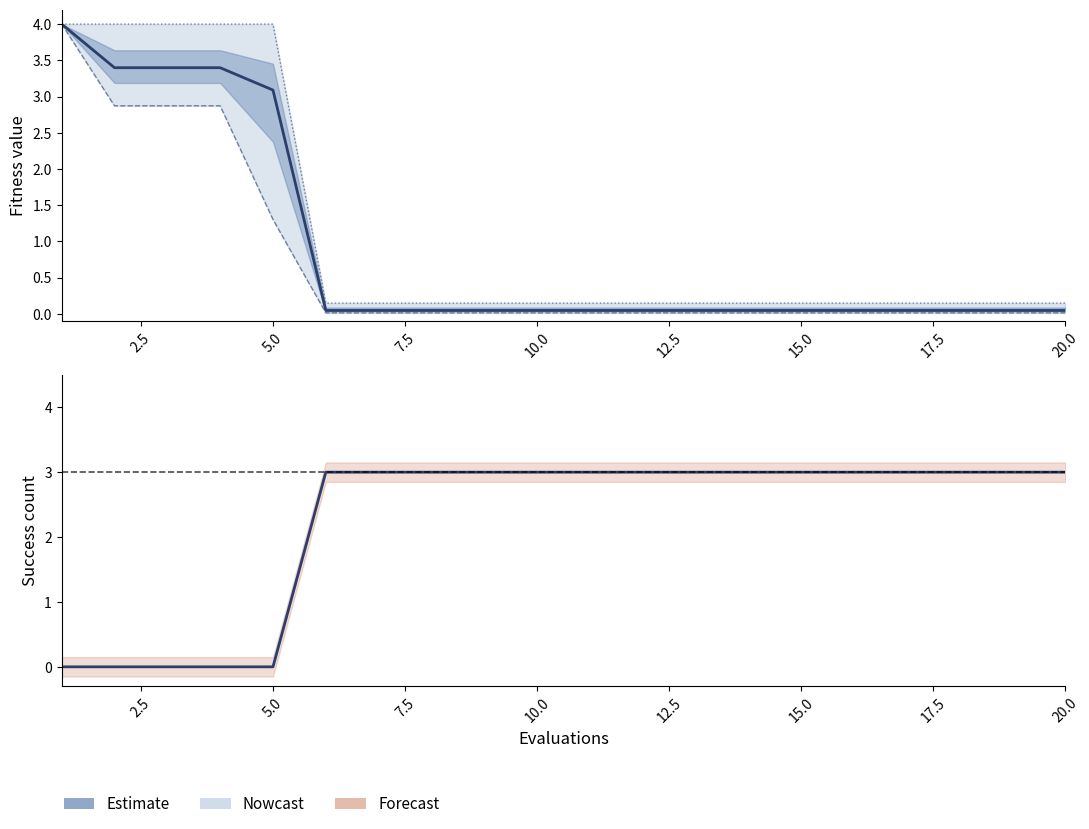

At 17.5, list the series in order from smallest to largest.

best, mean, worst, success num